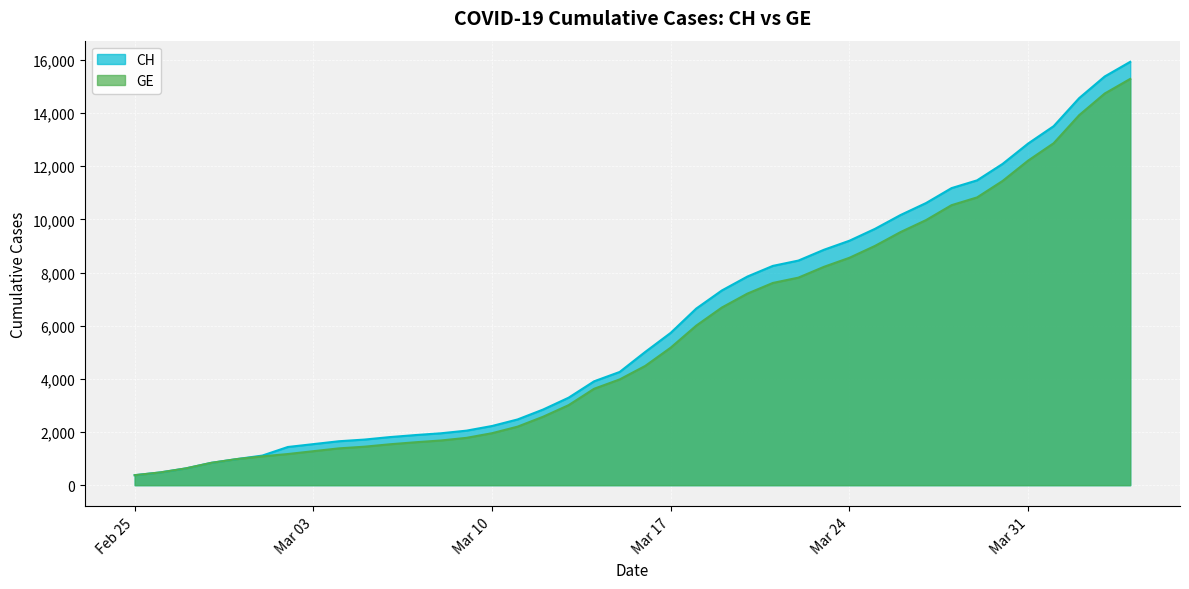

Which series has the largest range (max minus min)?

CH